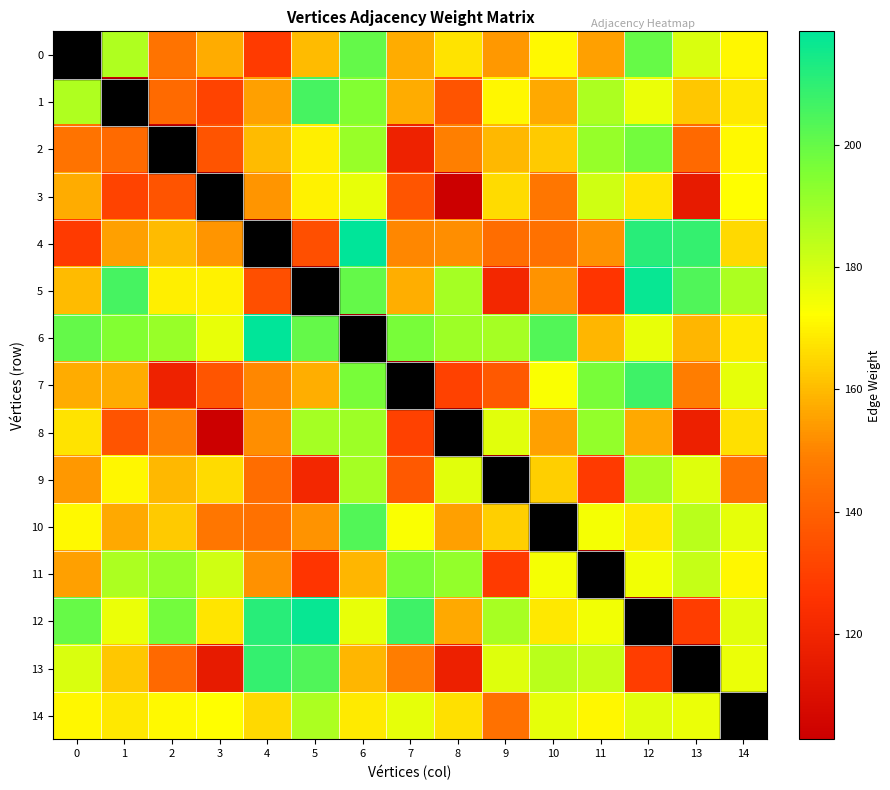

Reading left to right, what are all the values shown in this chart?

0: 0=0.0	1=186.8	2=145.3	3=157.2	4=128.3	5=160.0	6=200.5	7=157.4	8=167.1	9=153.9	10=171.3	11=155.0	12=199.7	13=179.0	14=170.6
1: 0=186.8	1=0.0	2=142.6	3=130.8	4=154.9	5=205.9	6=194.7	7=157.4	8=136.0	9=171.0	10=157.0	11=187.1	12=176.0	13=162.4	14=168.0
2: 0=145.3	1=142.6	2=0.0	3=136.2	4=160.0	5=169.3	6=190.6	7=118.2	8=149.0	9=159.7	10=162.8	11=191.1	12=197.5	13=142.5	14=171.2
3: 0=157.2	1=130.8	2=136.2	3=0.0	4=153.3	5=169.8	6=176.3	7=136.4	8=102.7	9=165.8	10=146.6	11=180.6	12=167.5	13=115.3	14=172.1
4: 0=128.3	1=154.9	2=160.0	3=153.3	4=0.0	5=134.6	6=218.6	7=150.3	8=151.7	9=143.6	10=144.8	11=152.2	12=211.0	13=209.0	14=165.5
5: 0=160.0	1=205.9	2=169.3	3=169.8	4=134.6	5=0.0	6=200.2	7=157.8	8=188.4	9=120.4	10=152.9	11=126.5	12=216.8	13=203.8	14=187.0
6: 0=200.5	1=194.7	2=190.6	3=176.3	4=218.6	5=200.2	6=0.0	7=196.6	8=190.1	9=188.3	10=203.3	11=159.1	12=176.3	13=159.0	14=168.6
7: 0=157.4	1=157.4	2=118.2	3=136.4	4=150.3	5=157.8	6=196.6	7=0.0	8=130.6	9=137.9	10=172.9	11=196.6	12=207.1	13=148.8	14=176.8
8: 0=167.1	1=136.0	2=149.0	3=102.7	4=151.7	5=188.4	6=190.1	7=130.6	8=0.0	9=177.9	10=154.9	11=191.5	12=156.9	13=117.9	14=167.0
9: 0=153.9	1=171.0	2=159.7	3=165.8	4=143.6	5=120.4	6=188.3	7=137.9	8=177.9	9=0.0	10=163.7	11=128.4	12=188.3	13=177.9	14=145.2
10: 0=171.3	1=157.0	2=162.8	3=146.6	4=144.8	5=152.9	6=203.3	7=172.9	8=154.9	9=163.7	10=0.0	11=174.1	12=168.1	13=184.8	14=176.8
11: 0=155.0	1=187.1	2=191.1	3=180.6	4=152.2	5=126.5	6=159.1	7=196.6	8=191.5	9=128.4	10=174.1	11=0.0	12=174.4	13=182.8	14=170.7
12: 0=199.7	1=176.0	2=197.5	3=167.5	4=211.0	5=216.8	6=176.3	7=207.1	8=156.9	9=188.3	10=168.1	11=174.4	12=0.0	13=129.0	14=177.5
13: 0=179.0	1=162.4	2=142.5	3=115.3	4=209.0	5=203.8	6=159.0	7=148.8	8=117.9	9=177.9	10=184.8	11=182.8	12=129.0	13=0.0	14=176.0
14: 0=170.6	1=168.0	2=171.2	3=172.1	4=165.5	5=187.0	6=168.6	7=176.8	8=167.0	9=145.2	10=176.8	11=170.7	12=177.5	13=176.0	14=0.0